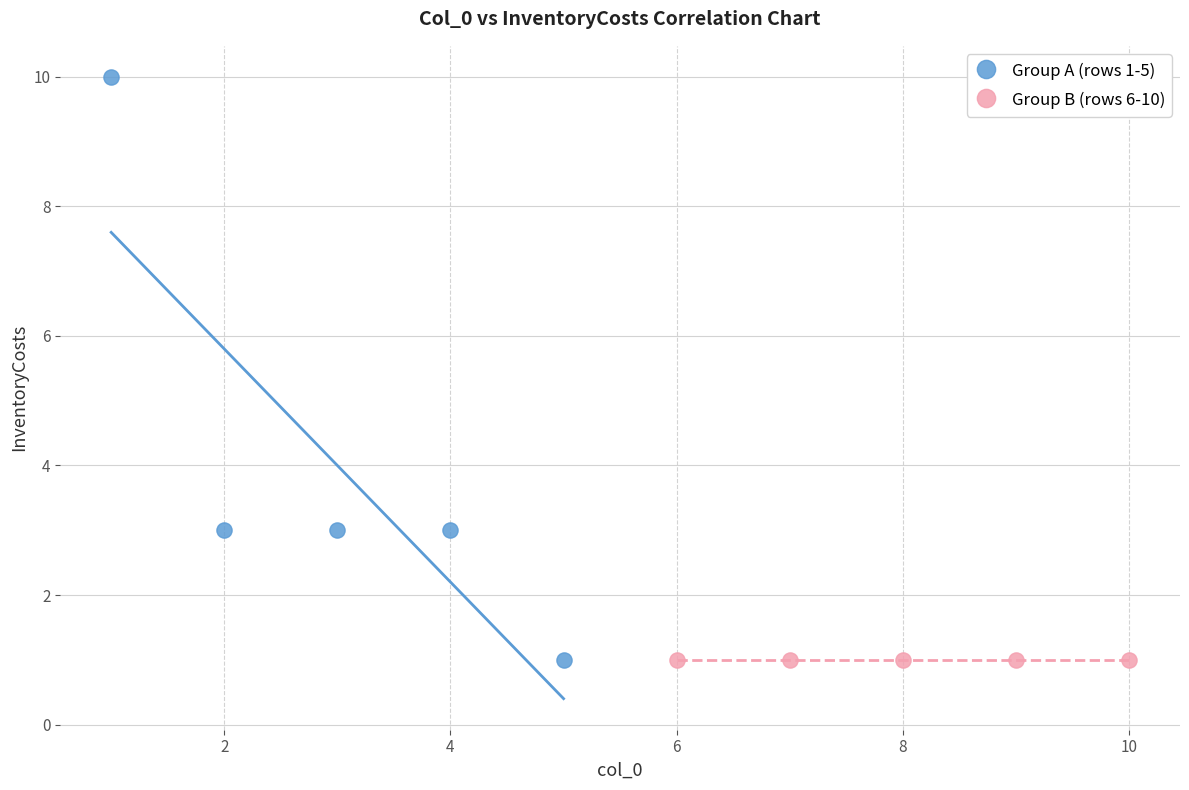

What are all the series names shown in the legend?

Group A (rows 1-5), Group B (rows 6-10)